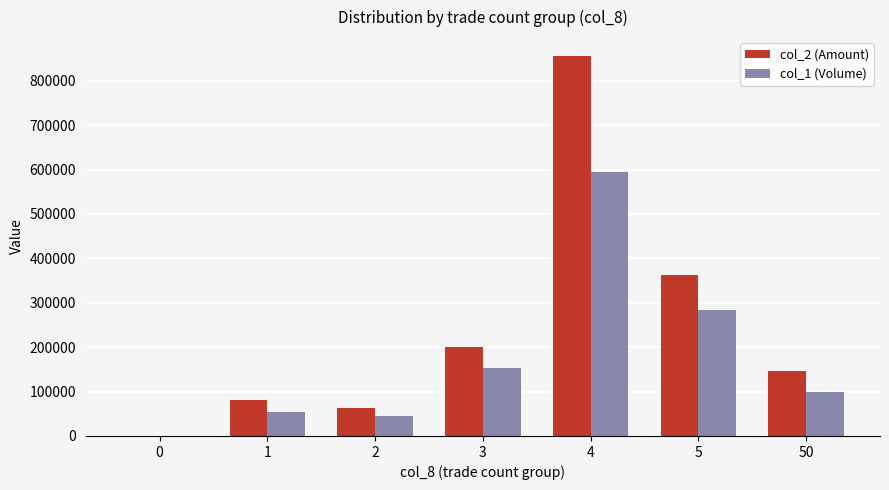

At which category is the sum across all series the highest?

4